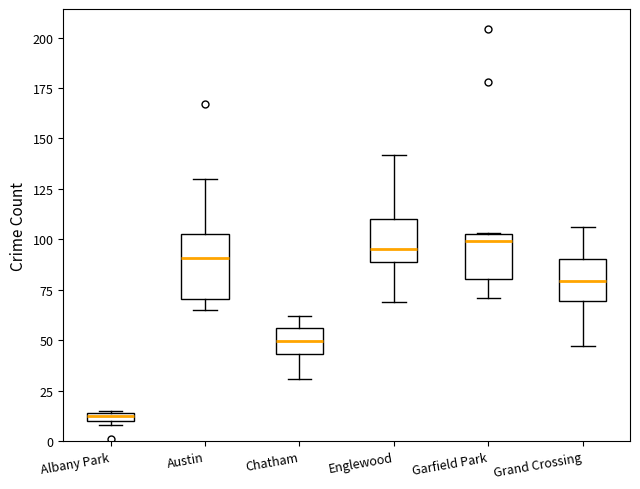

Where is the upper edge of the box for Grand Crossing on the y-axis? The values are not printed on the chart, so give them approximately, as read against the axis.

90